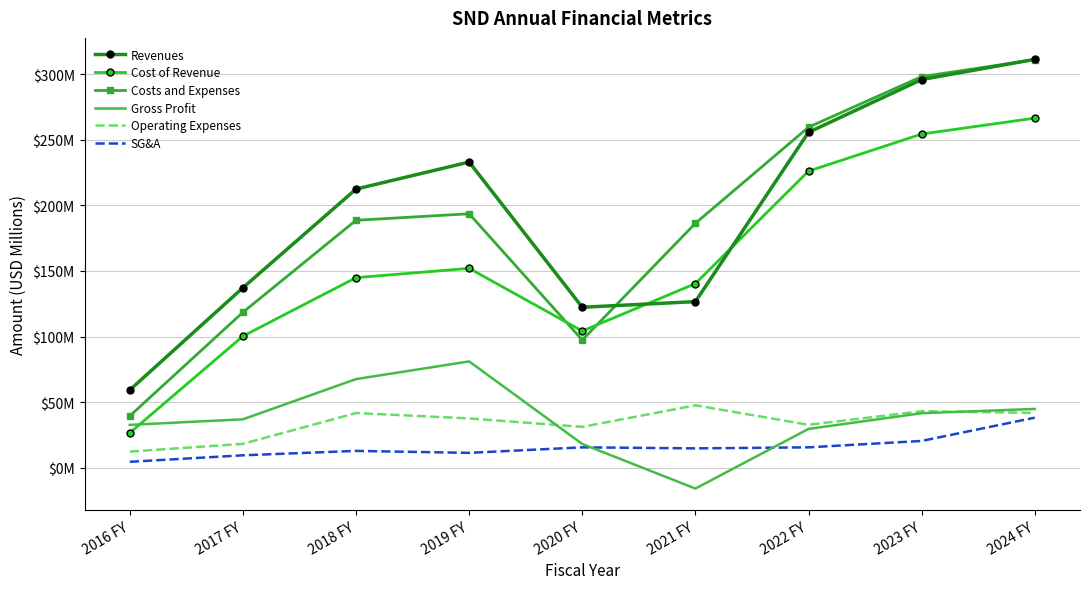

Which category has the lowest value in the Gross Profit series?

2021 FY